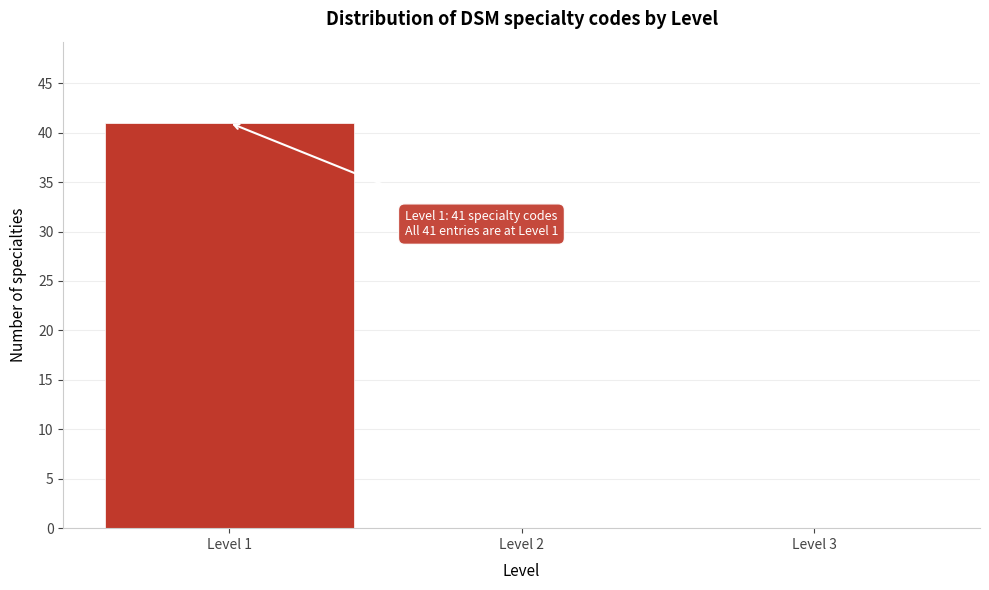

Which range on the x-axis has the tallest bar?

0.5 to 1.5